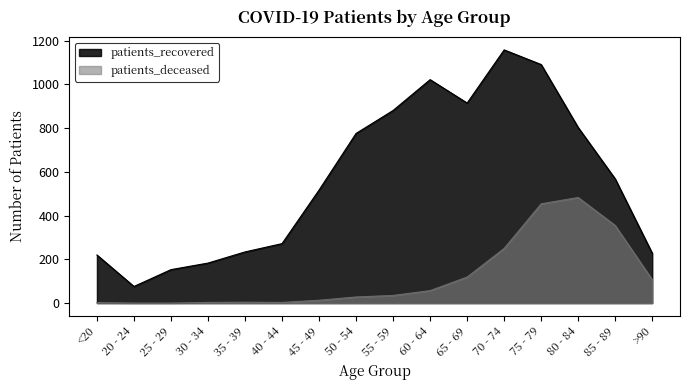

What is the average value of the patients_deceased series?

120